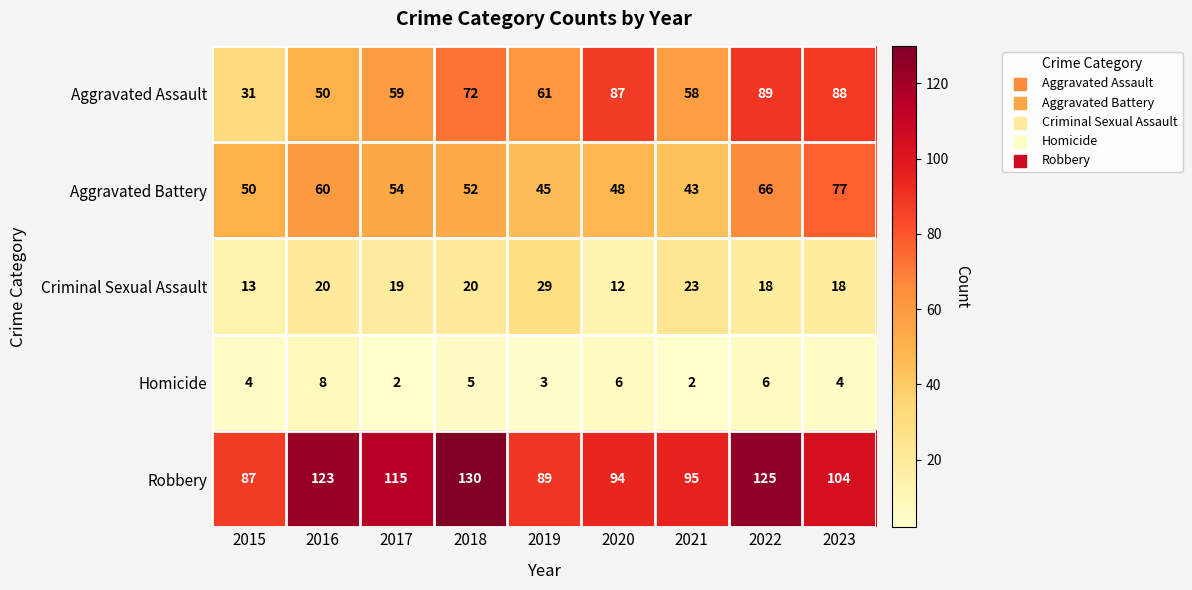

Is it true that Criminal Sexual Assault equals 29 at 2019?

True